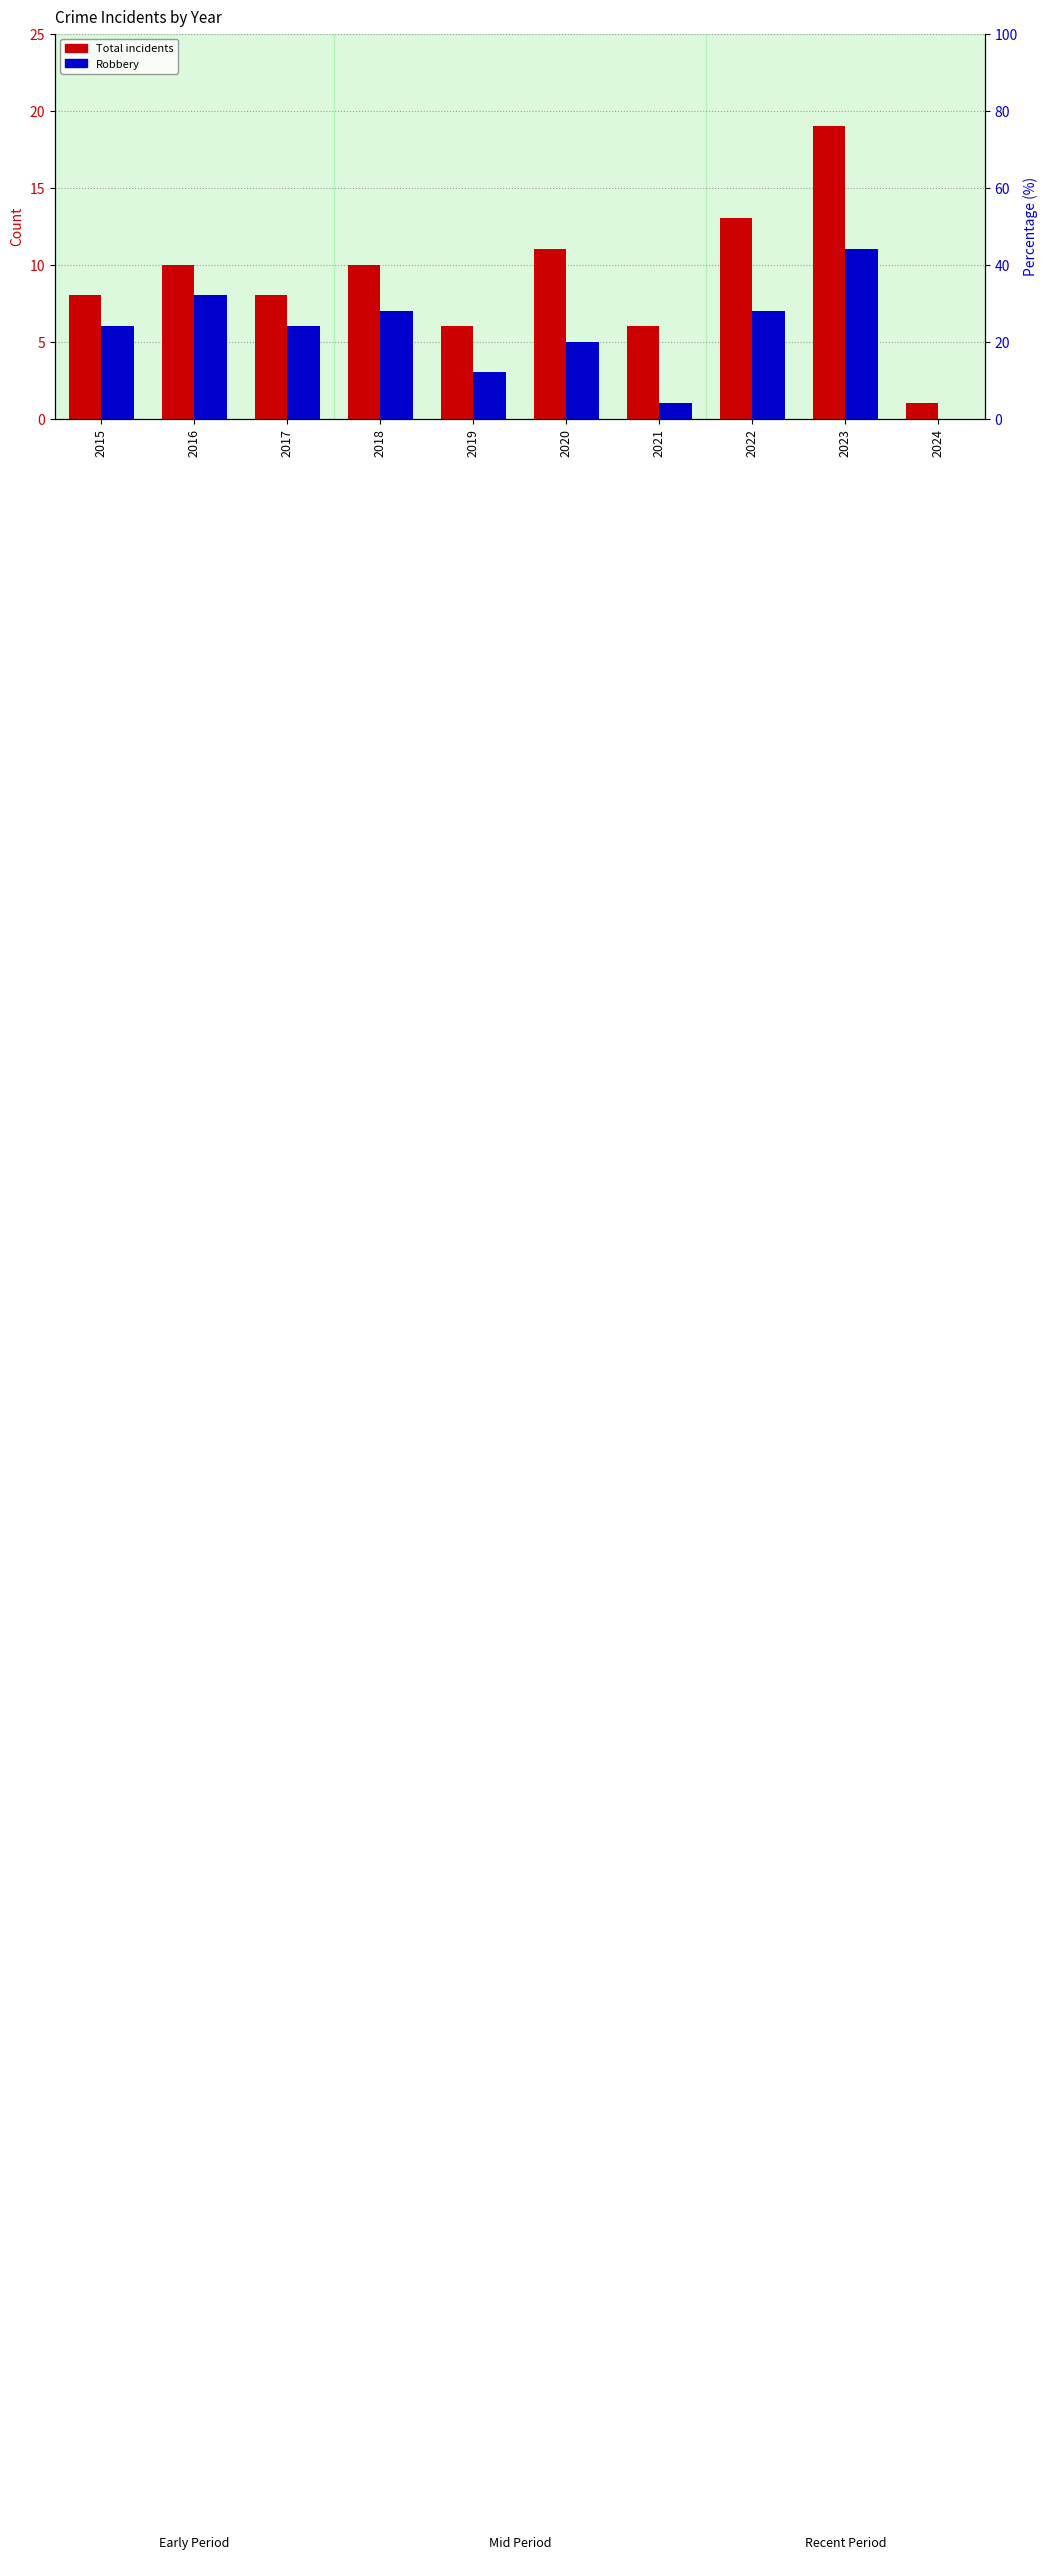

What is the average value of the Robbery series?

5